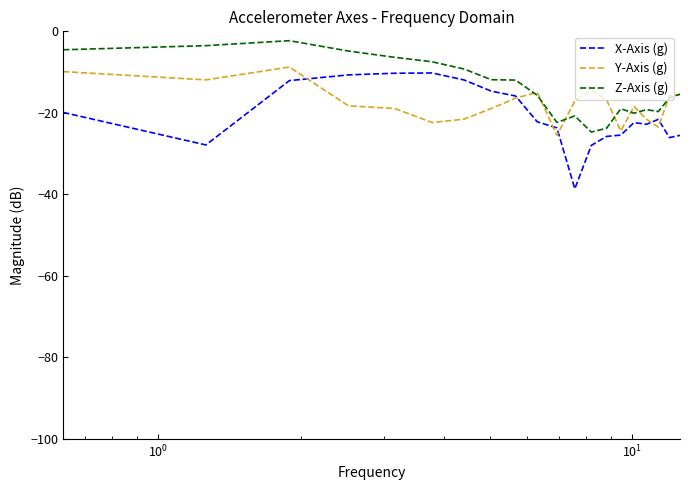

What is the minimum value shown in the chart?

-38.6